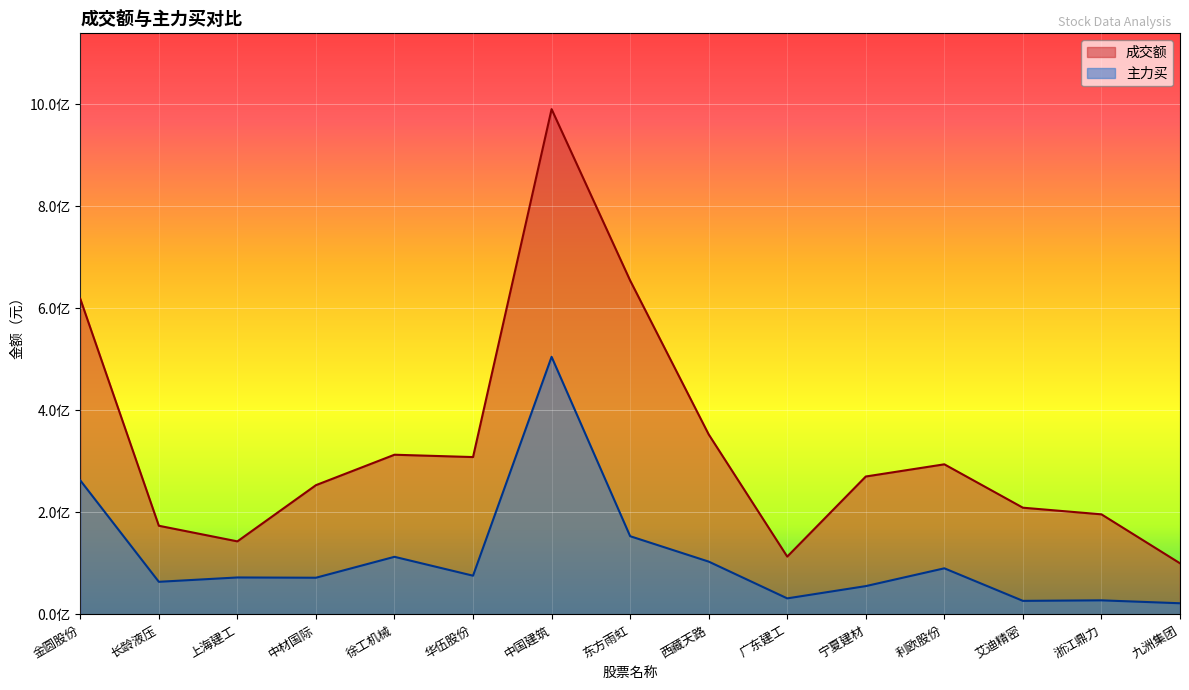

Count the number of data series in this chart.

2